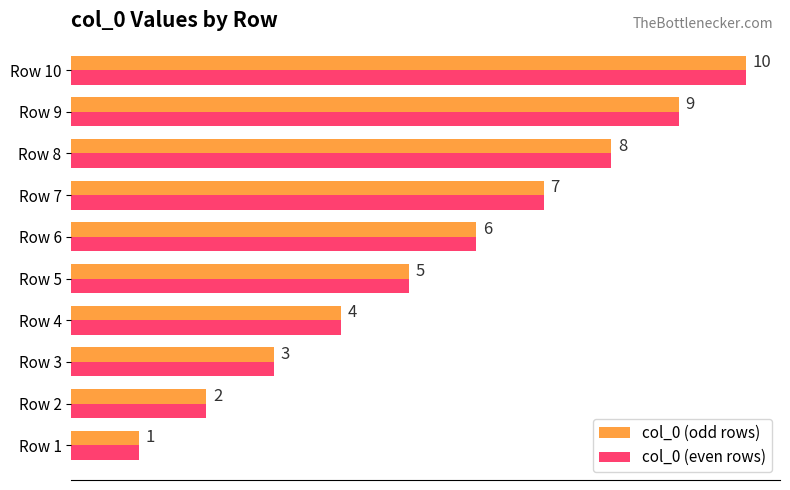

Rank the categories by col_0 (odd rows) value from highest to lowest.

Row 10, Row 9, Row 8, Row 7, Row 6, Row 5, Row 4, Row 3, Row 2, Row 1